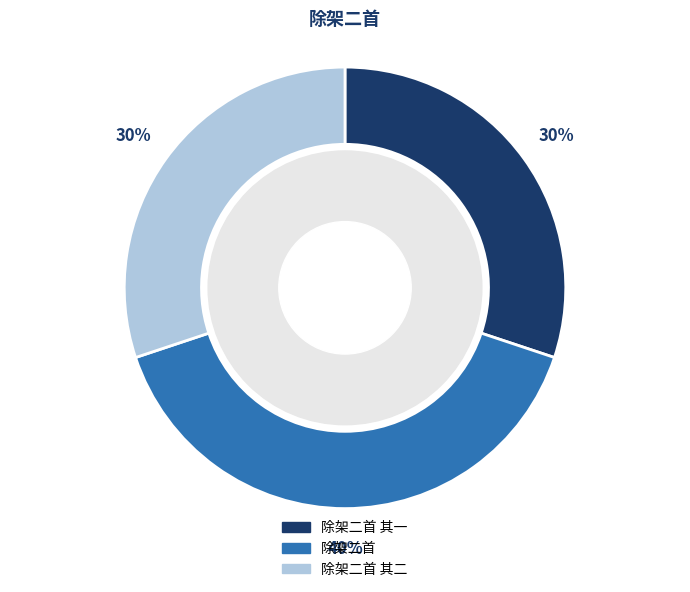

Does any single category account for the majority?

No